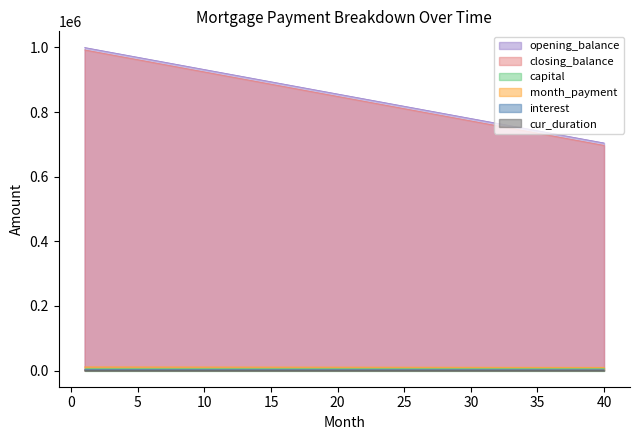

True or false: cur_duration and closing_balance cross at least once.

False